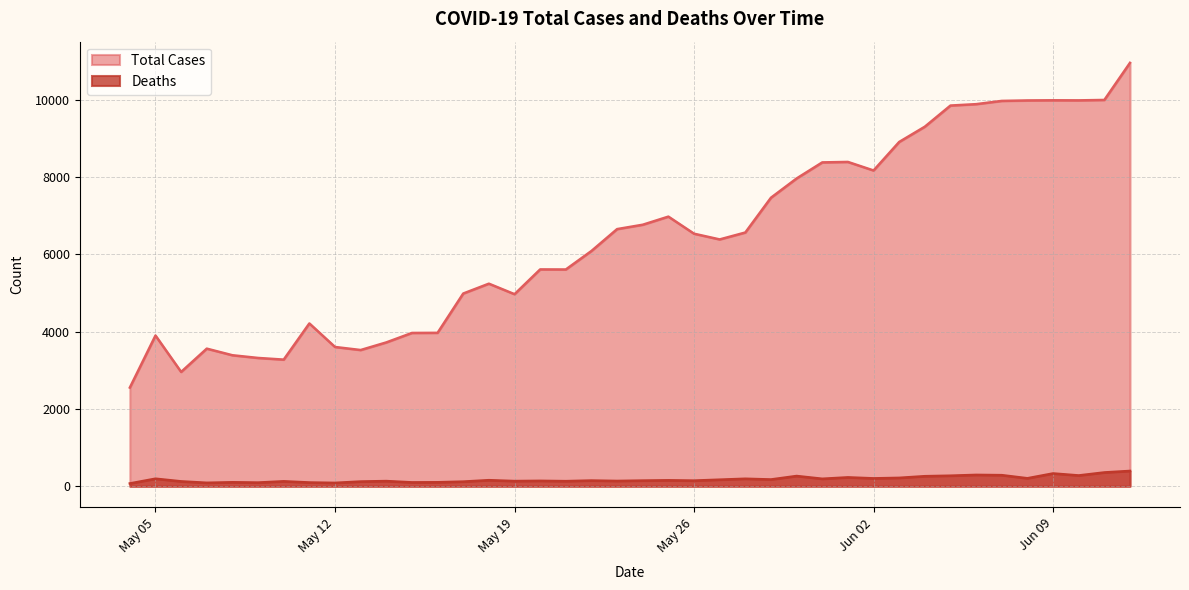

Where is Total Cases nearest to the value 6754?

2020-05-24